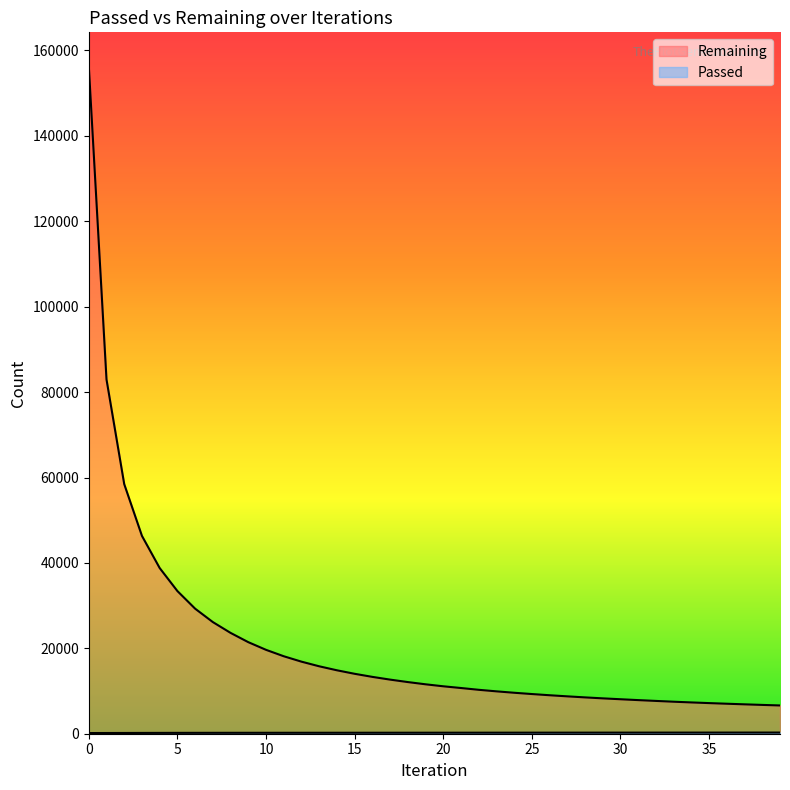

What is the difference between the second highest and second lowest values in the Remaining series?

76215